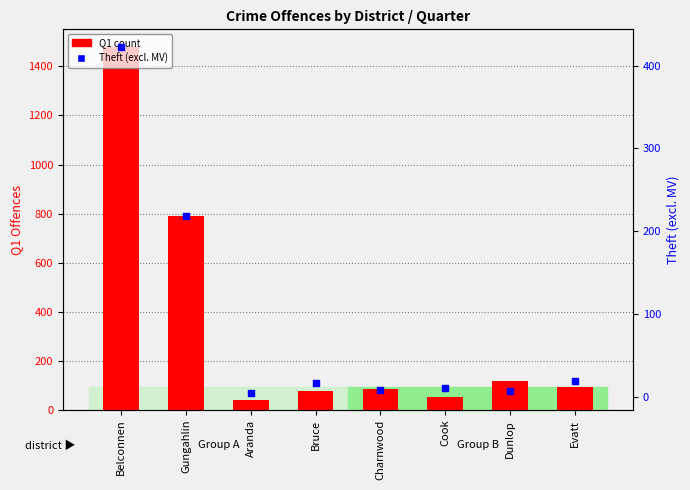

Which series has the widest spread of Y values?

Q1 count